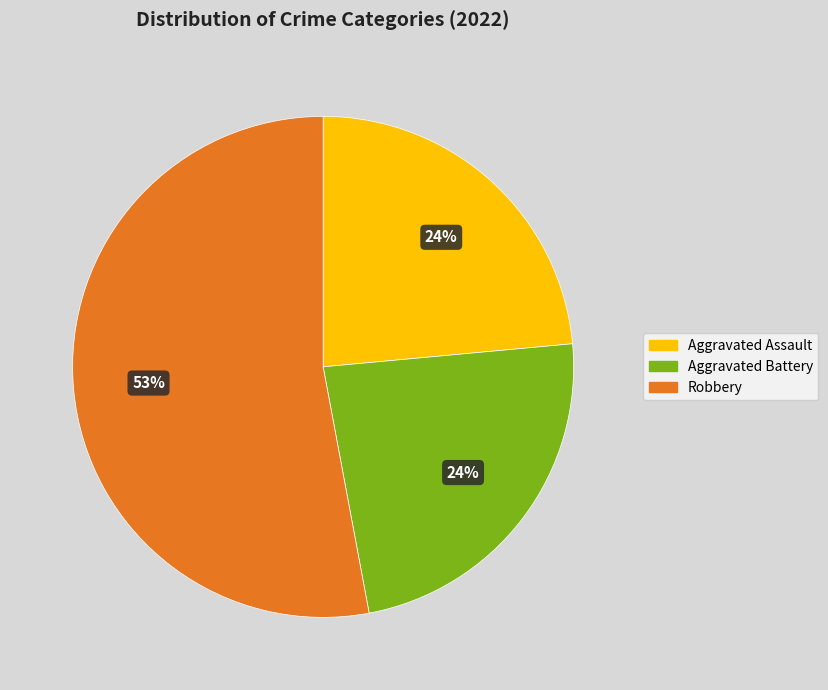

Do Aggravated Battery and Robbery together represent more than half of the pie?

Yes